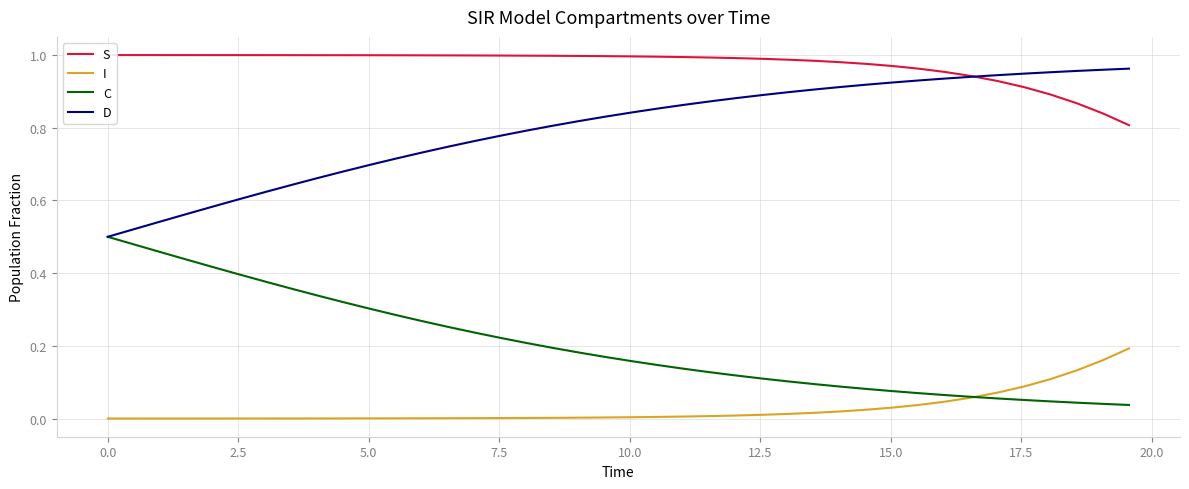

True or false: I has more than 1 points higher than both neighbors.

False